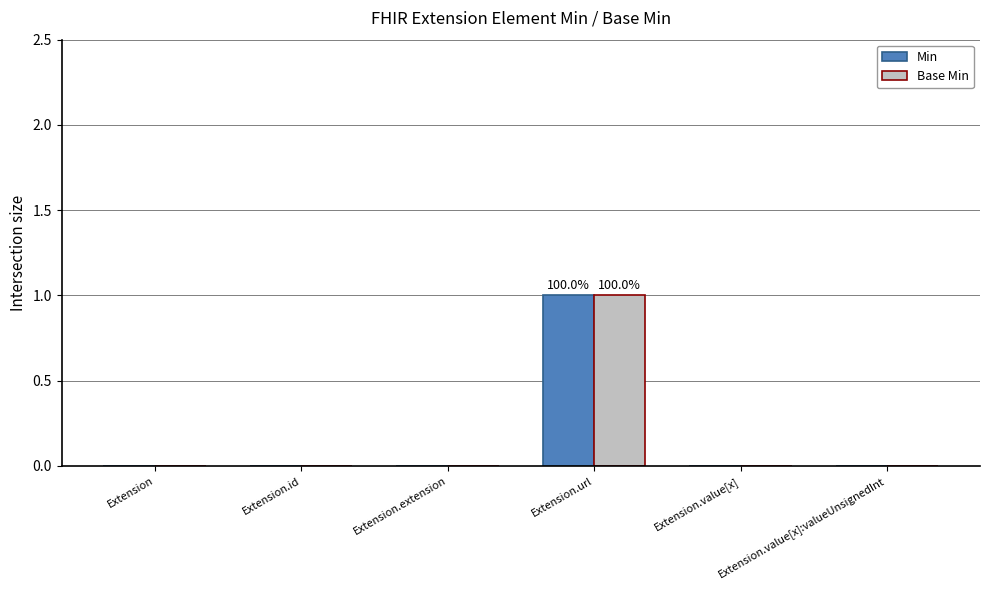

Are the bars horizontal?

No